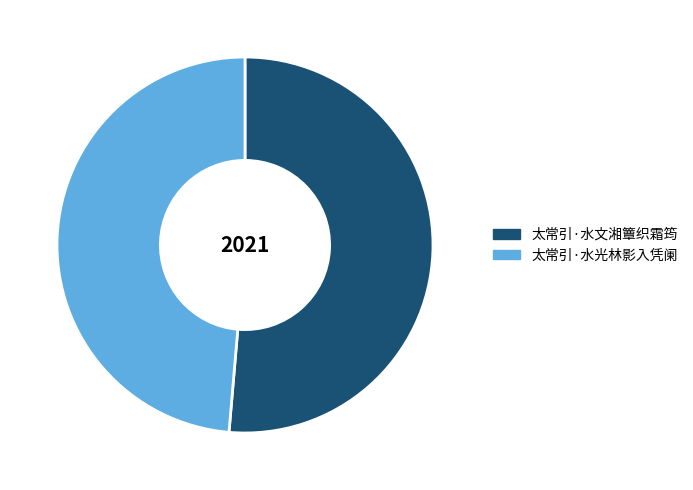

Which slice is the largest?

太常引·水文湘簟织霜筠